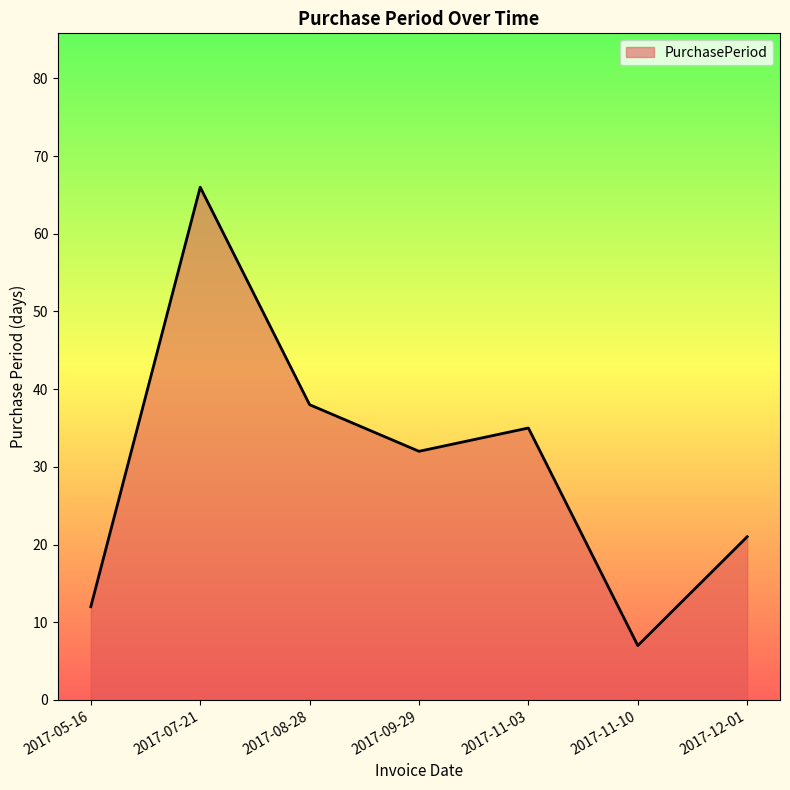

How many interior local peaks (higher than both neighbors) does the data have?

2